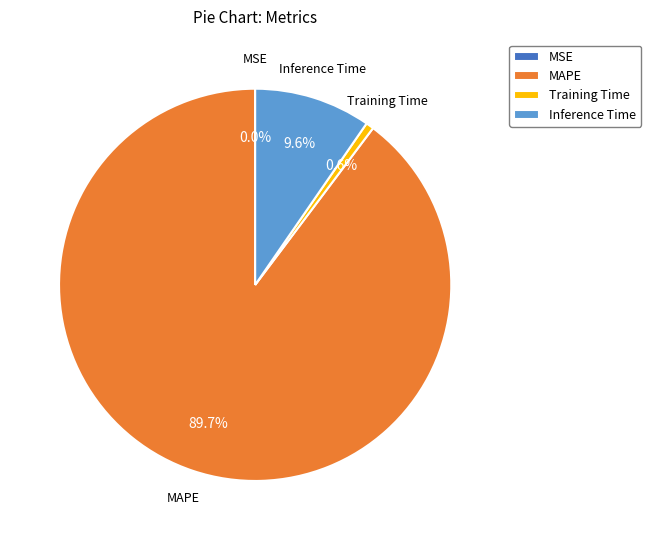

Is it true that Training Time is 1% of the pie?

True